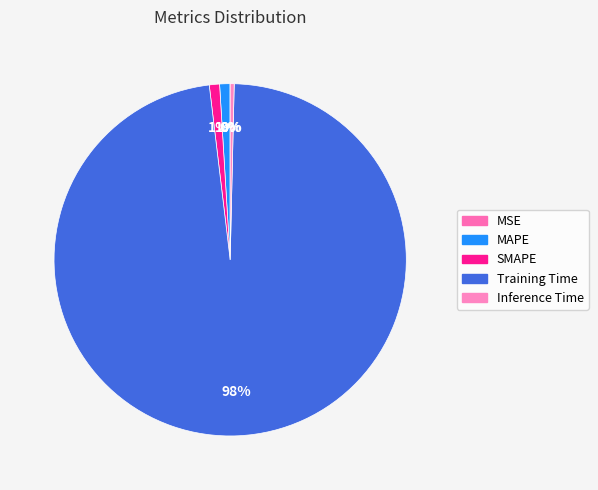

Combined, do SMAPE and MAPE account for over 50%?

No